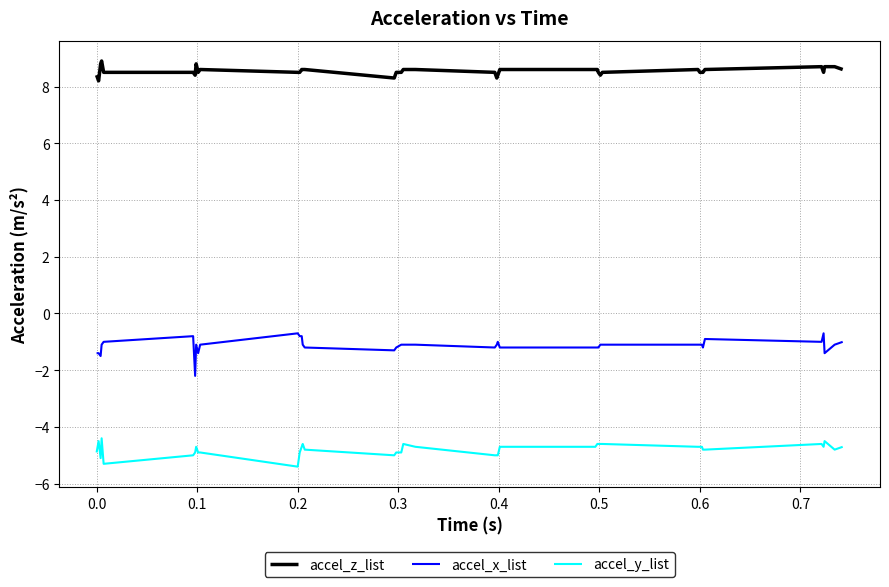

True or false: accel_z_list and accel_x_list cross at least once.

False